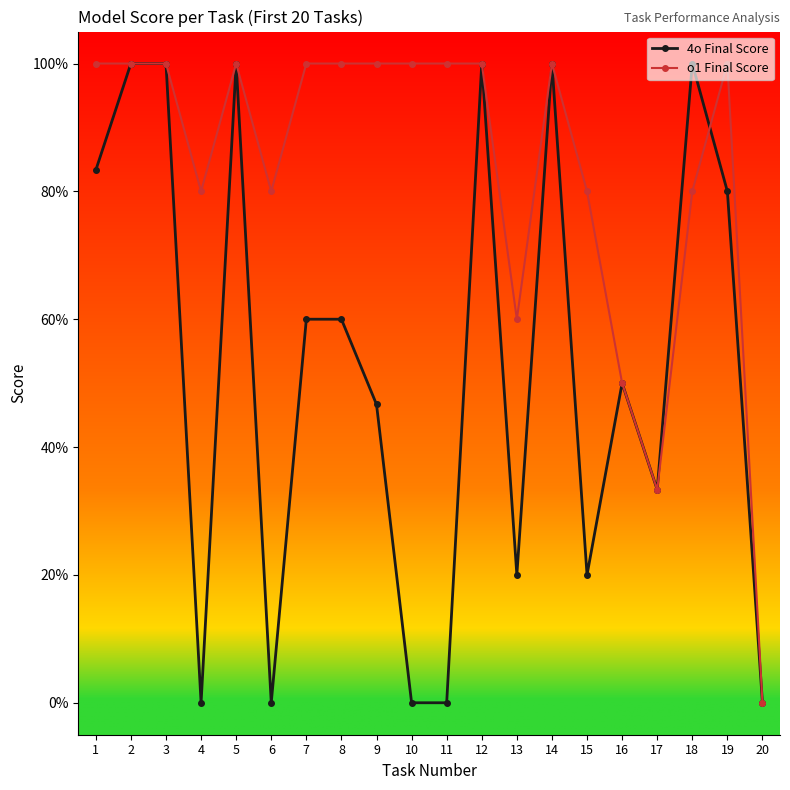

What are all the series names shown in the legend?

4o Final Score, o1 Final Score